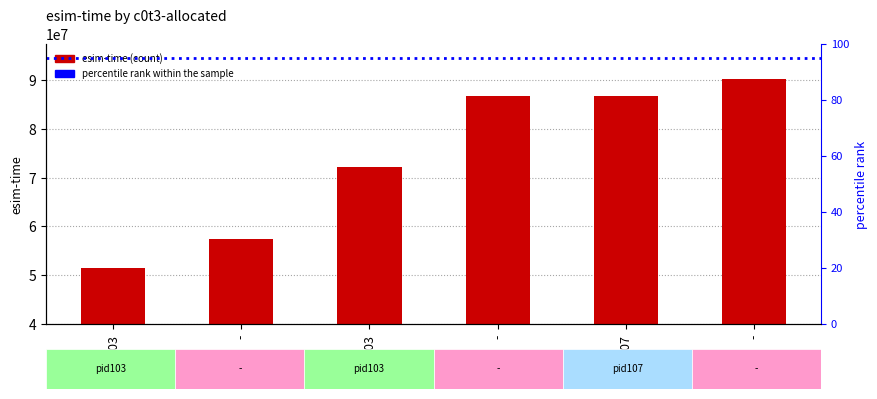

Reading left to right, transcribe all the data shown in this chart.

51425190	57369240	72118809	86712867	86713200	90182394